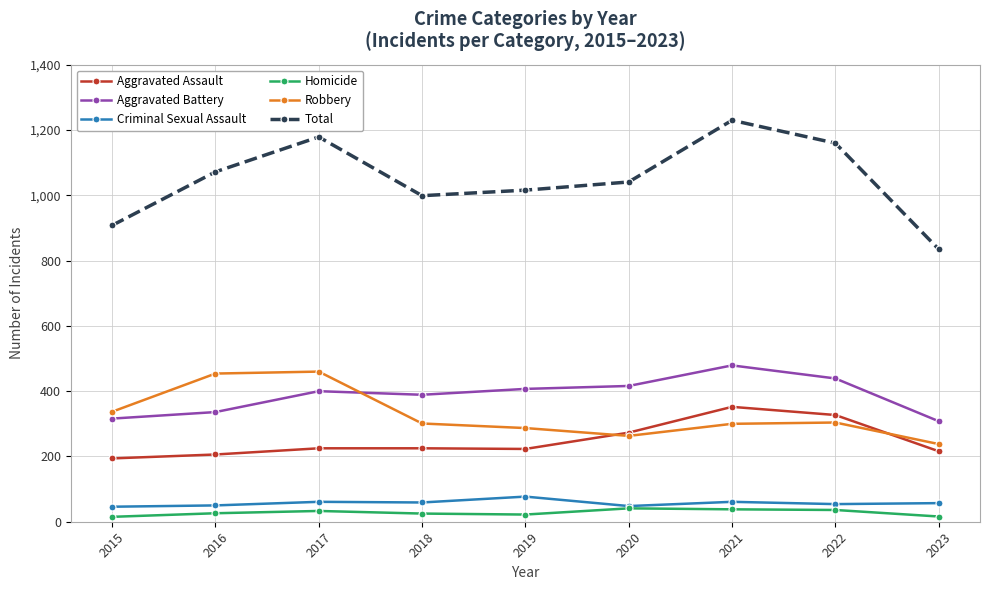

True or false: Robbery has more than 1 interior local peaks.

True